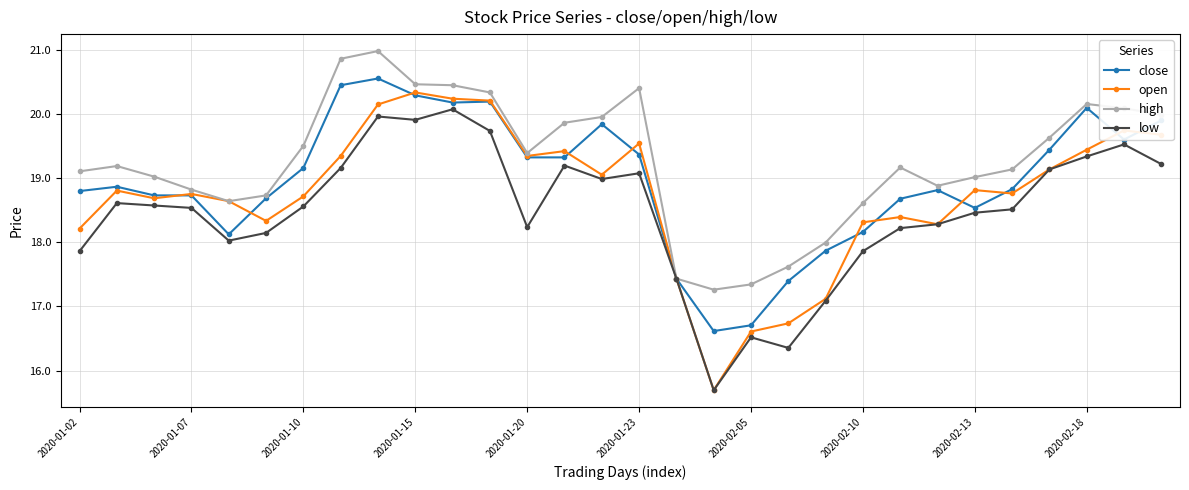

What is the value of the close point at the 29th from the left?

19.6